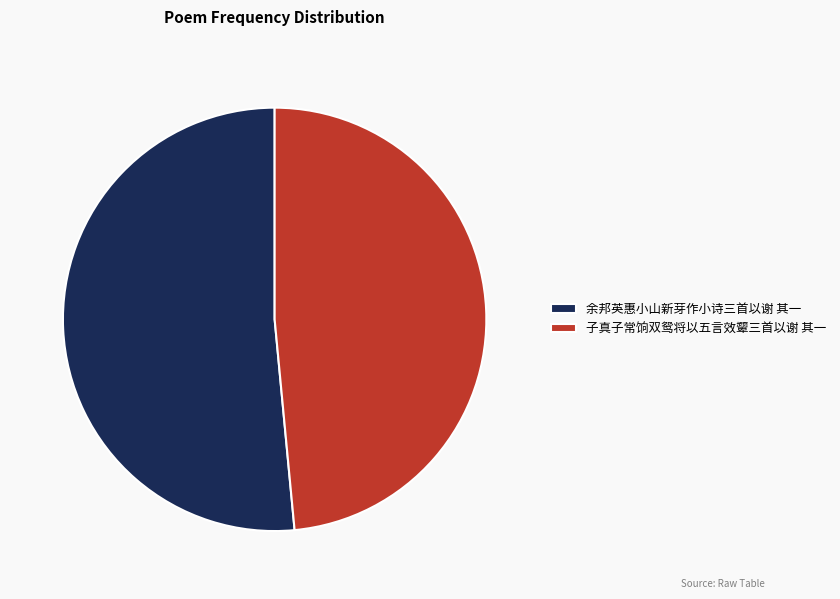

How many slices are in this pie chart?

2